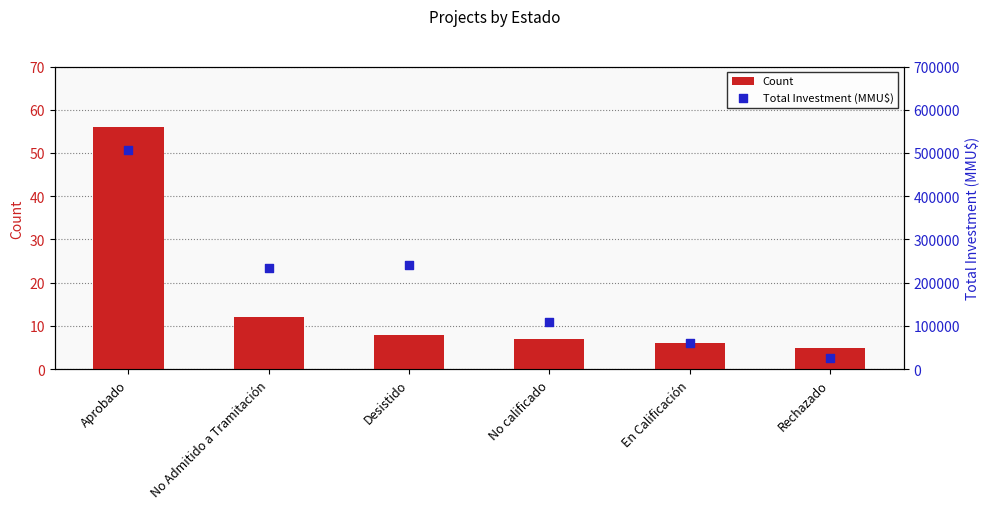

Which series contains the highest Y value?

Total Investment (MMU$)